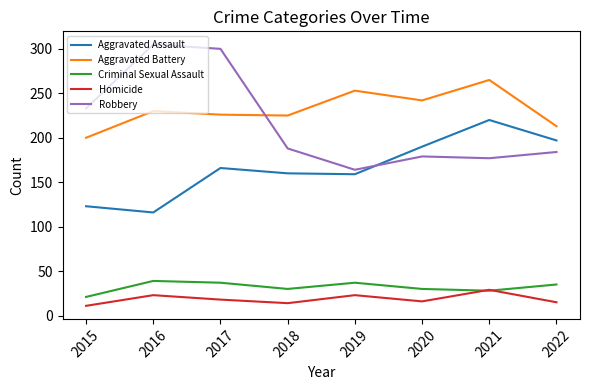

At which category does Robbery reach its first local valley?

2019